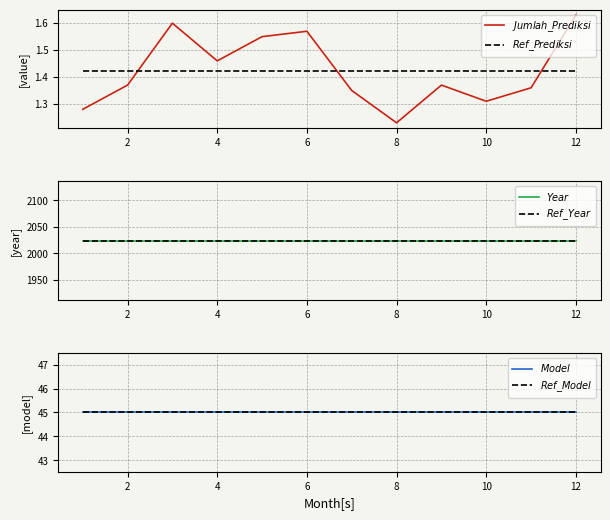

Rank the series by their maximum value, from highest to lowest.

$Year$, $Ref\_Year$, $Model$, $Ref\_Model$, $Jumlah\_Prediksi$, $Ref\_Prediksi$